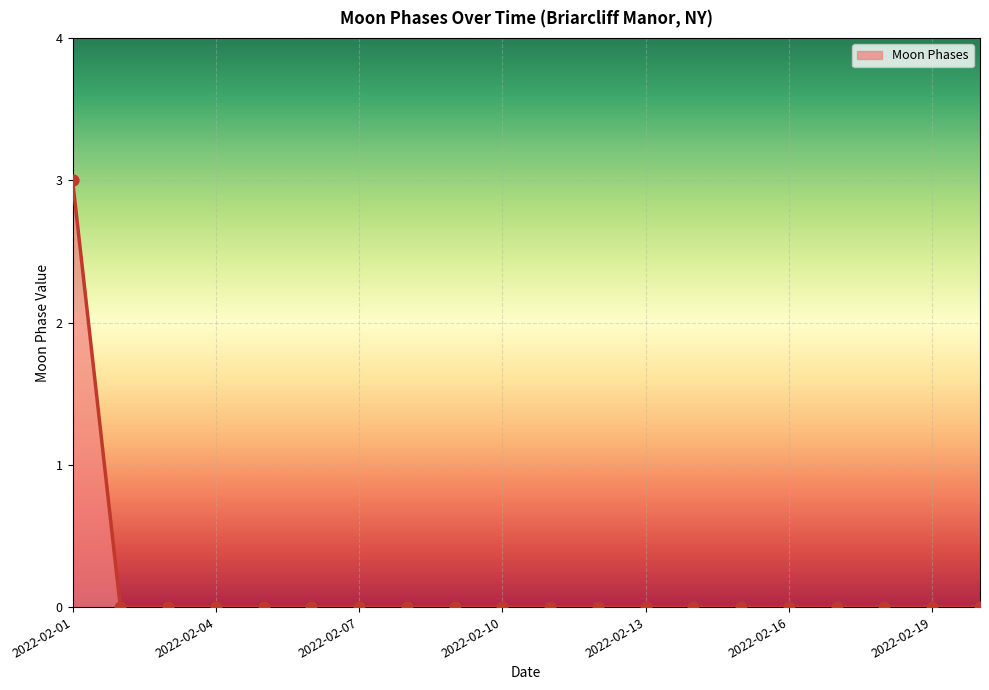

What is the greatest value displayed?

3